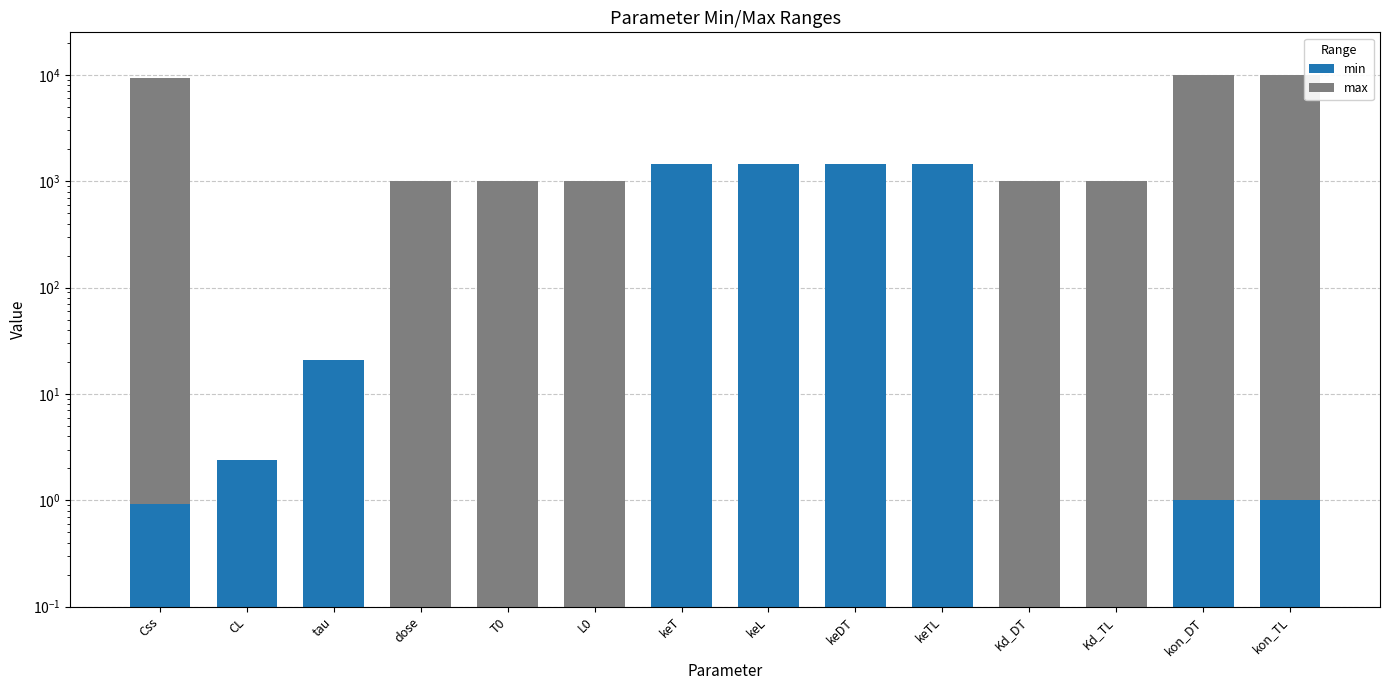

Are the bars horizontal?

No